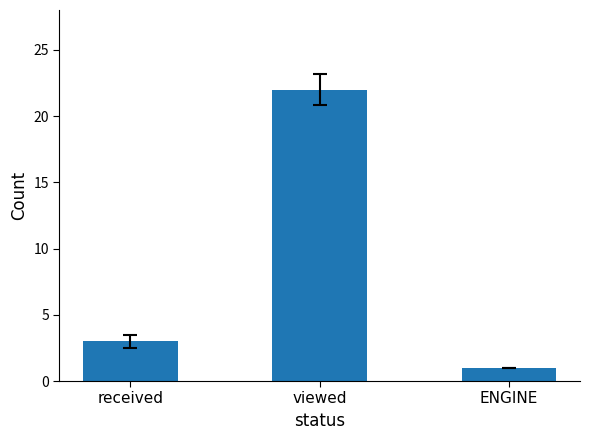

At which category does the chart reach its minimum across all series?

ENGINE